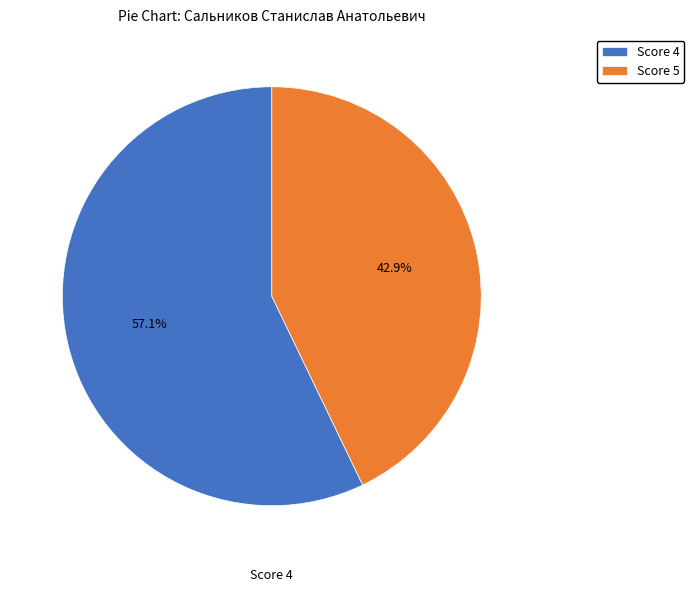

What is the ratio of the value at Score 4 to the value at Score 5?

1.3